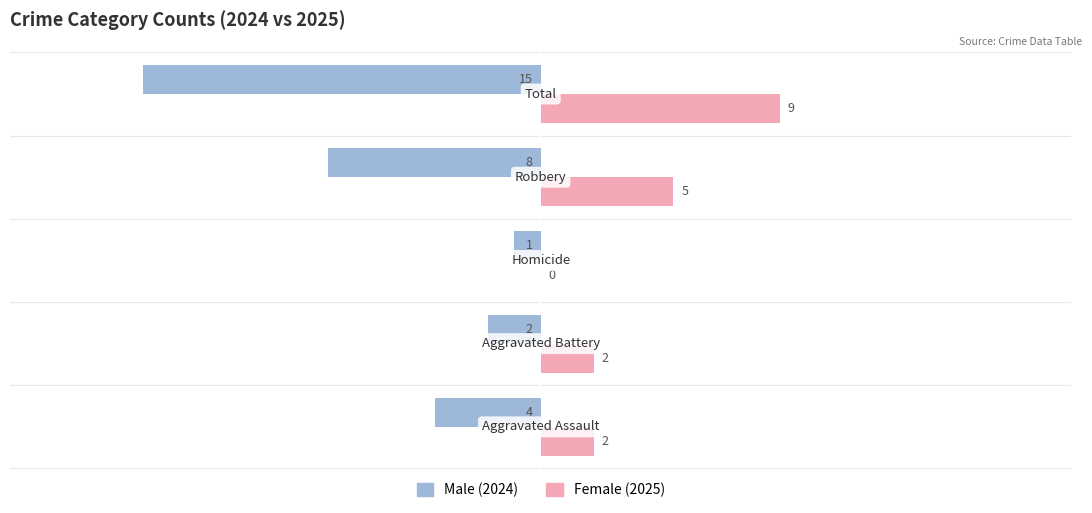

Which series has the largest total across all categories?

Female (2025)